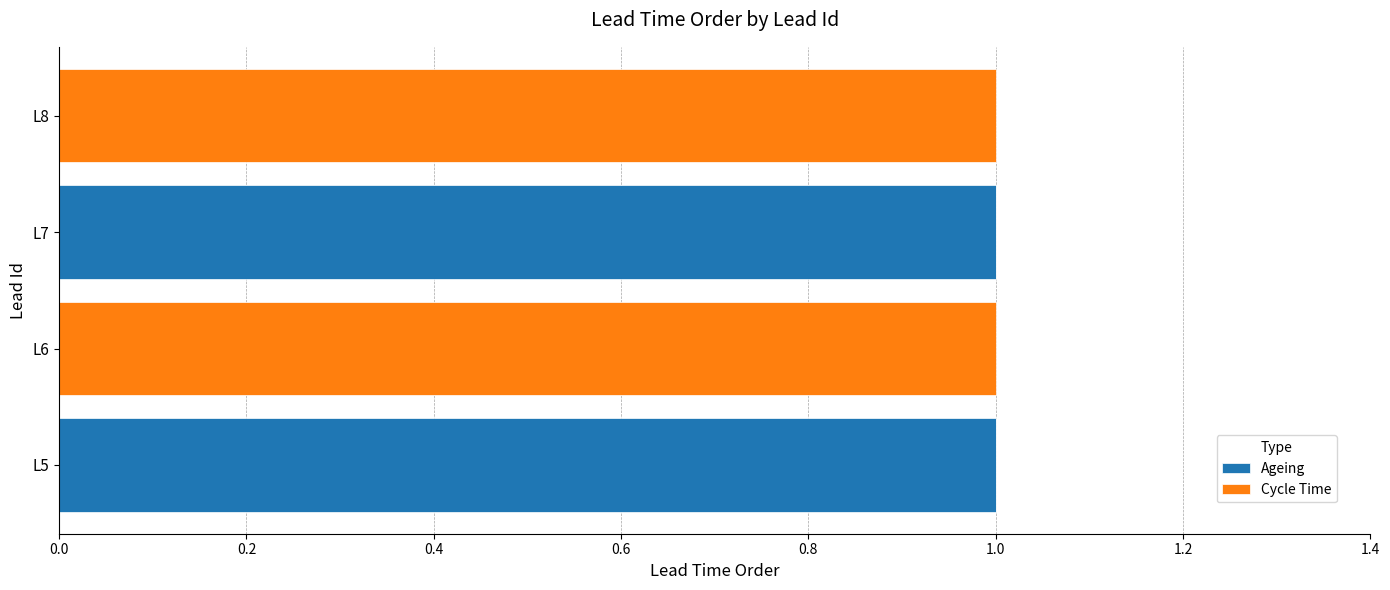

How many series are shown in this chart?

2